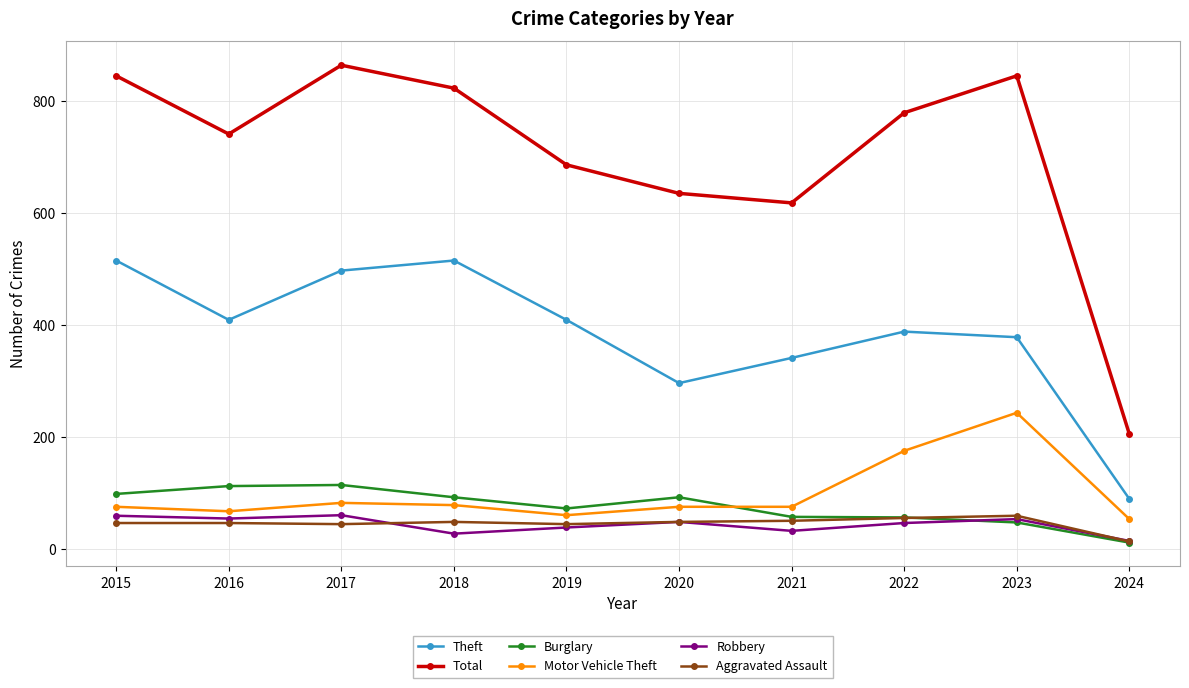

What is the spread (max minus min) of values at 2019?

648